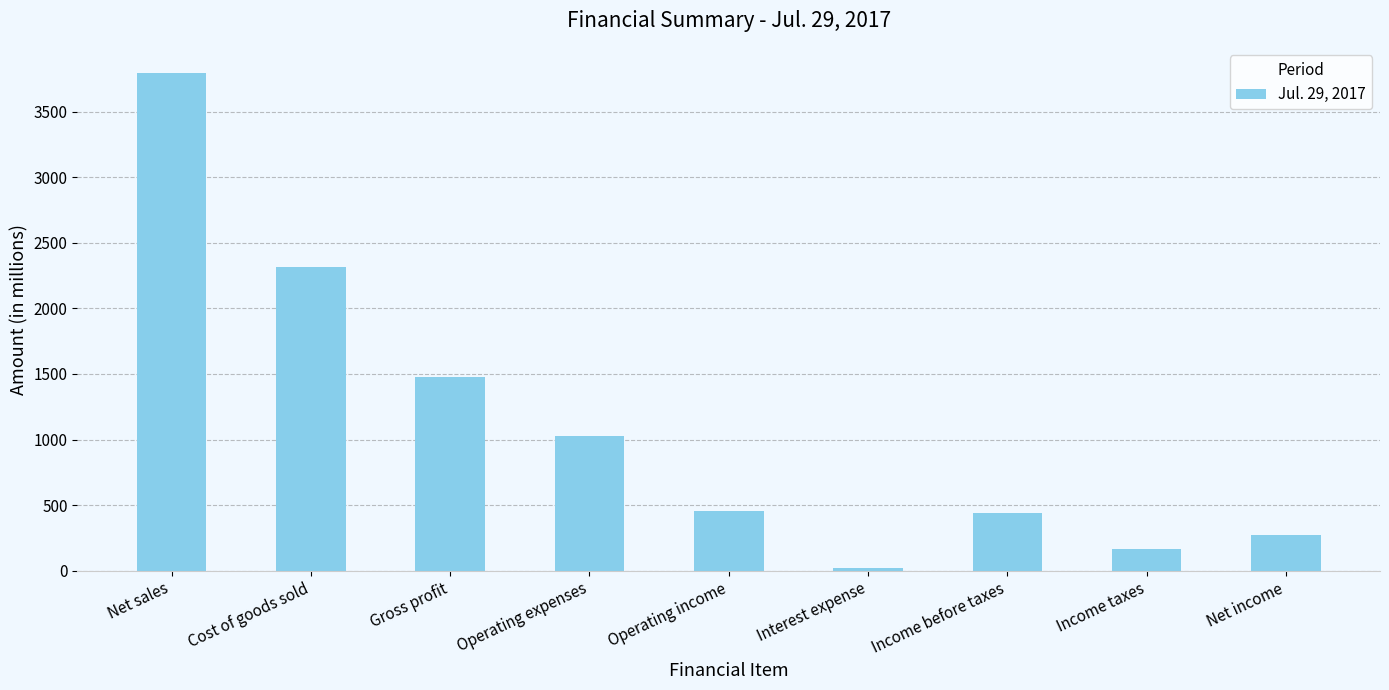

What is the label of the 2nd bar from the right?

Income taxes